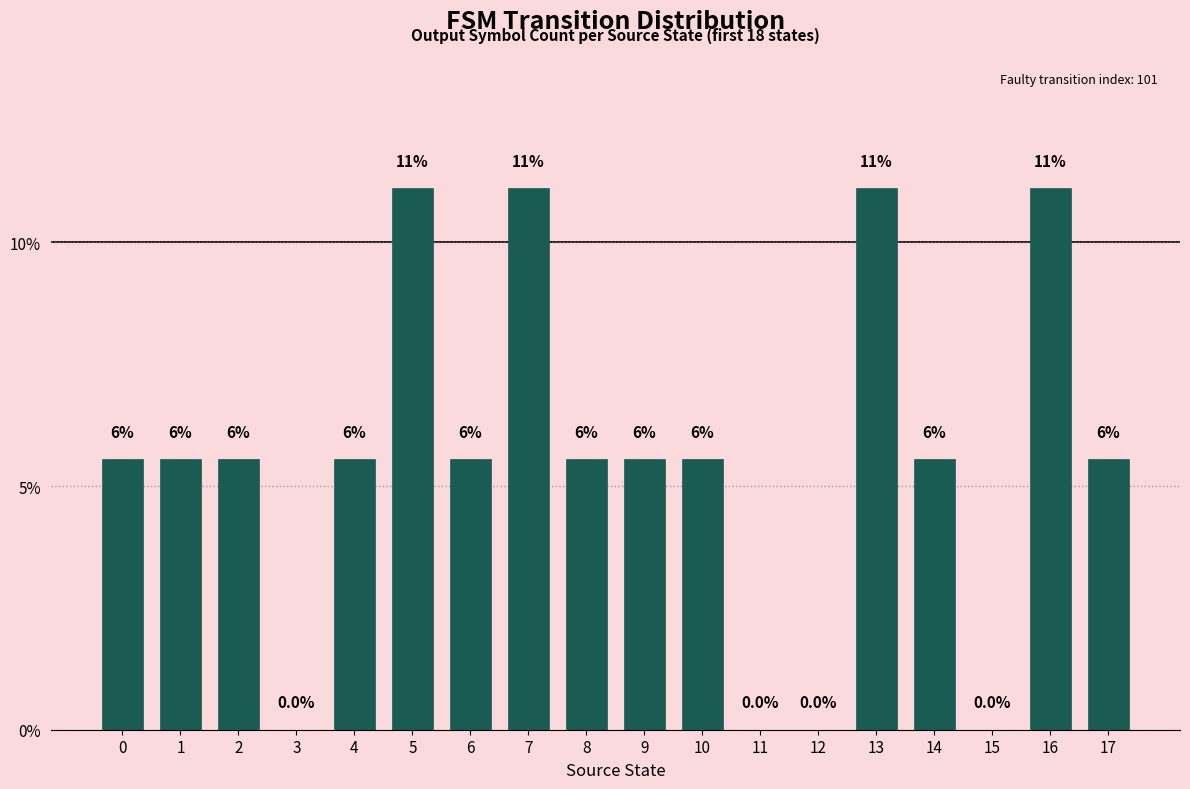

Are the bars horizontal?

No